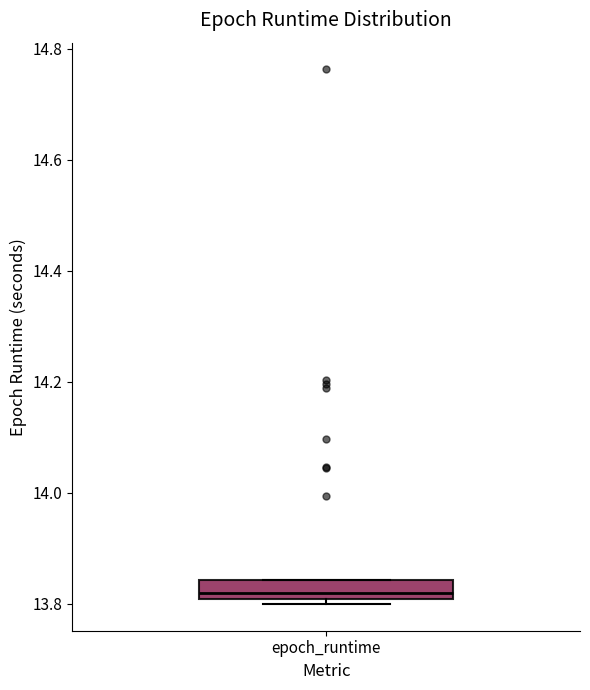

Read this box plot against the y-axis: the position of the median line, the range covered by the box, and the ends of both whiskers. The values are not printed on the chart, so give them approximately, as read against the axis.

median 13.82, box 13.80 to 13.84, whiskers 13.80 (just below the box's lower edge) to 13.84